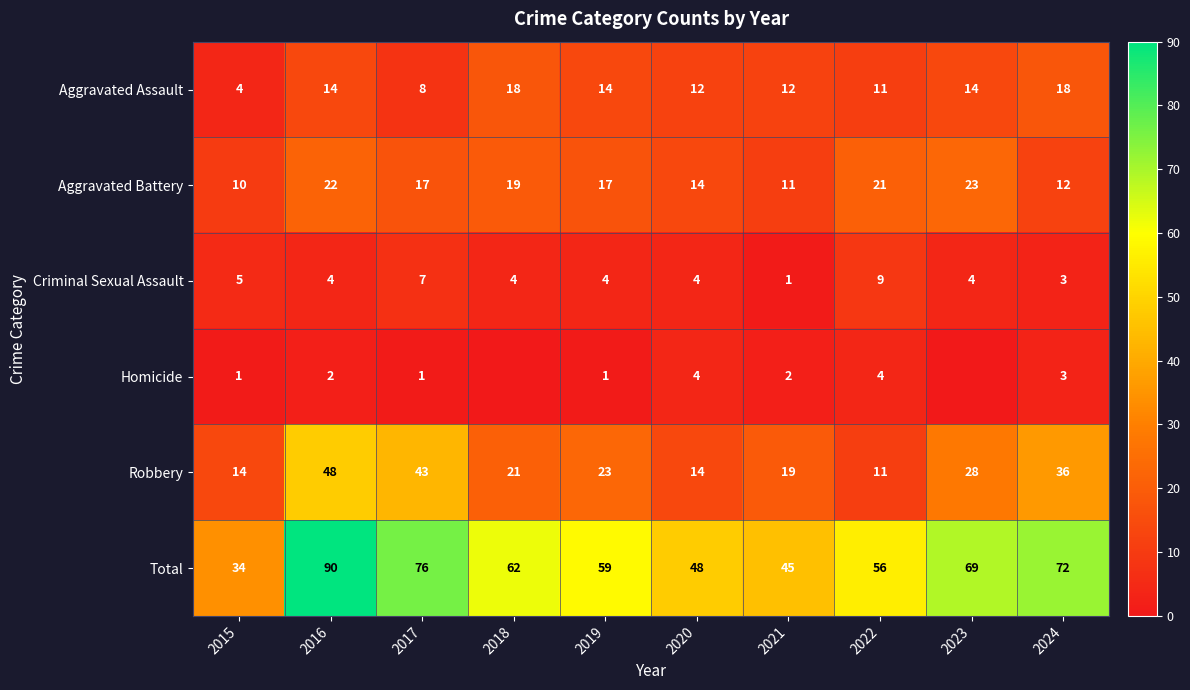

What is the sum of all Robbery values?

257